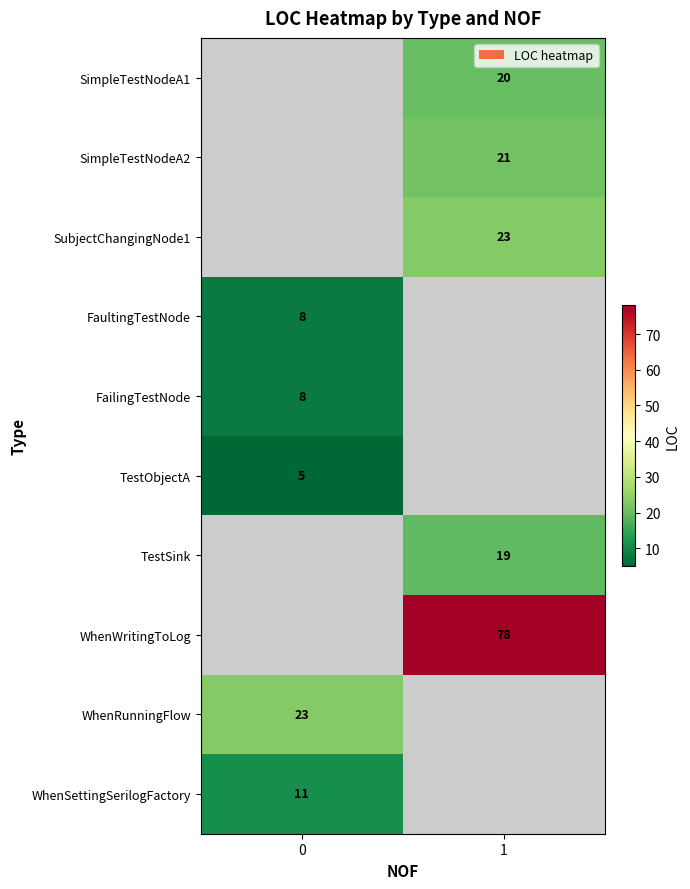

The SimpleTestNodeA2 series shows 21 at 1. True or false?

True